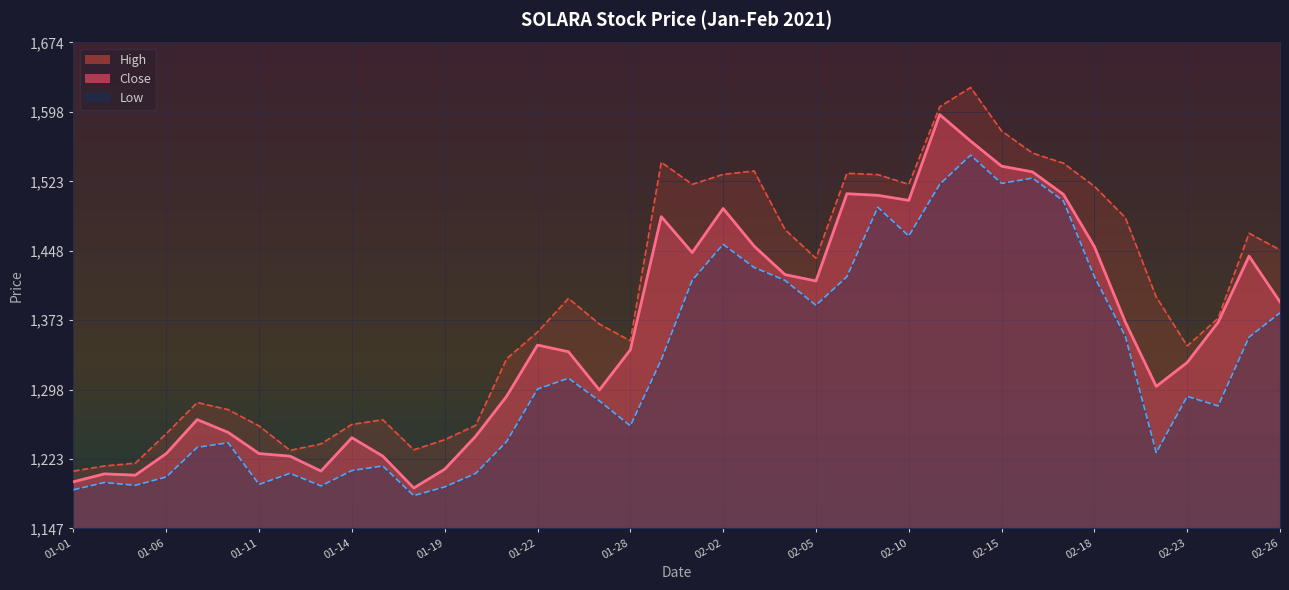

Does the chart display data point markers on the line(s)?

No